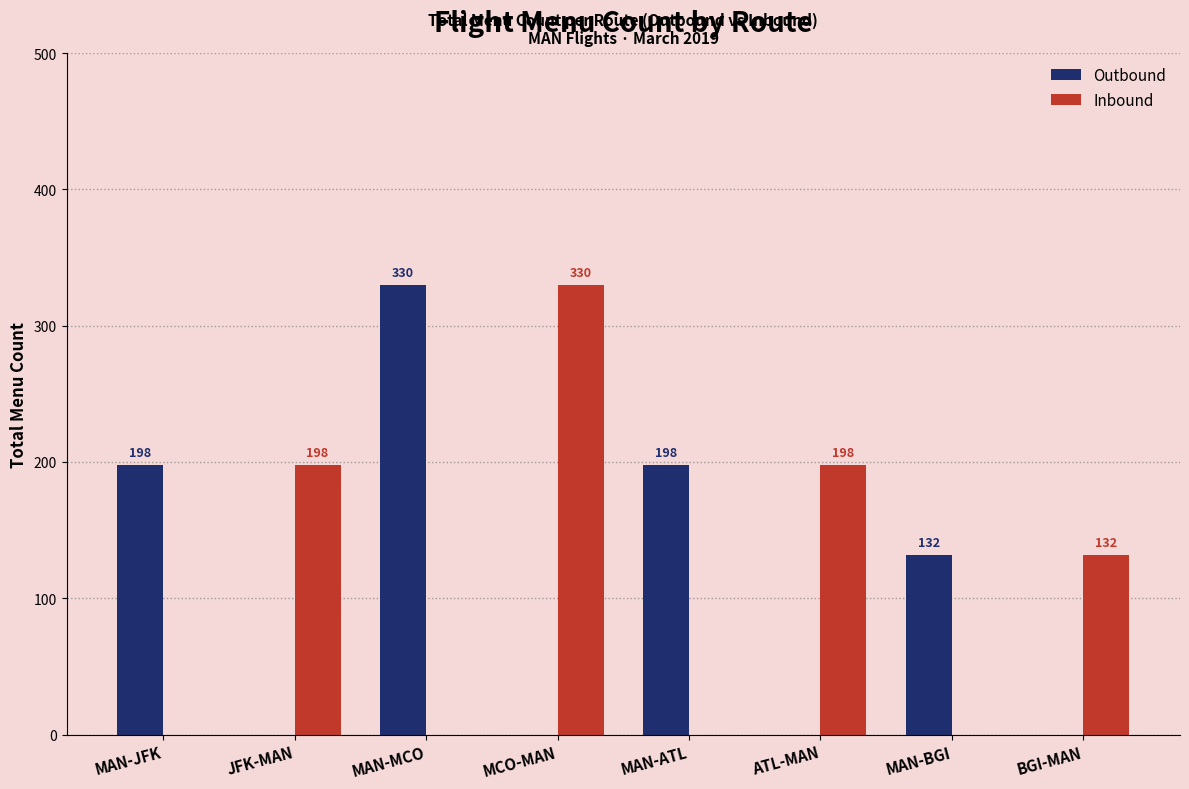

What is the highest value of the Inbound series?

330